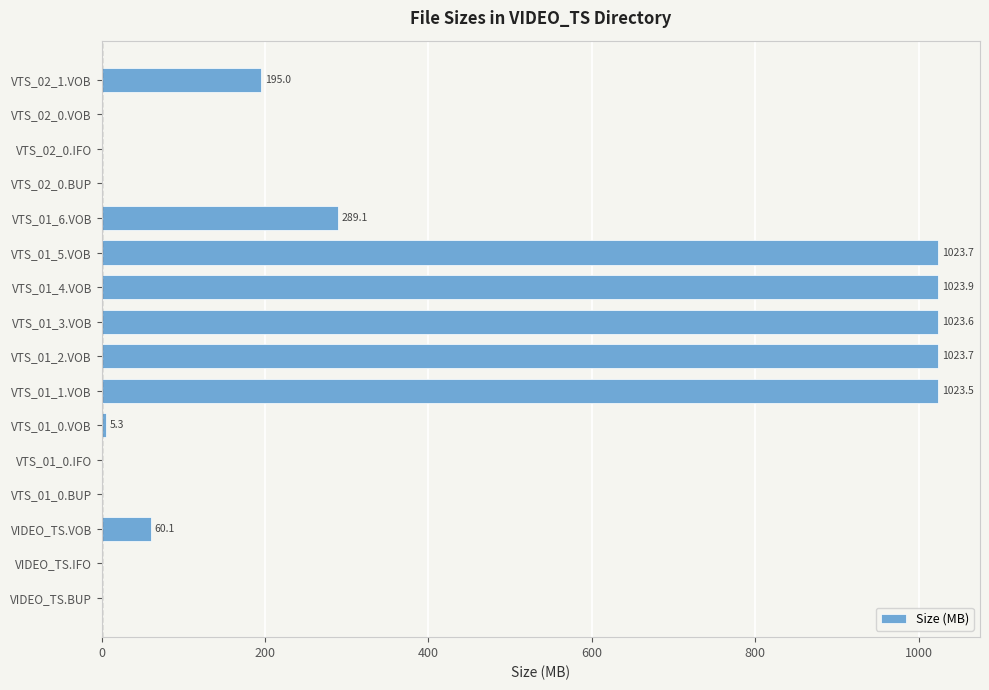

Is it true that the value at VTS_01_2.VOB is 1023.7?

True